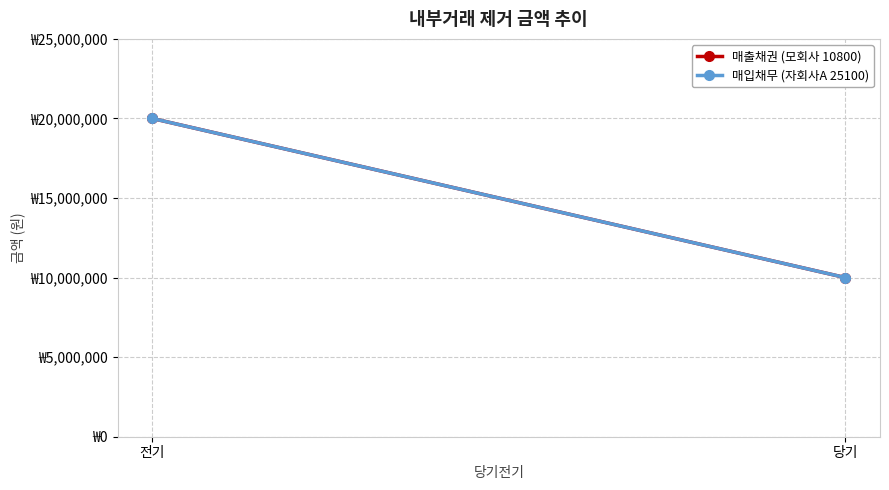

What is the value of the 매입채무 (자회사A 25100) point at the 2nd from the left?

10000000